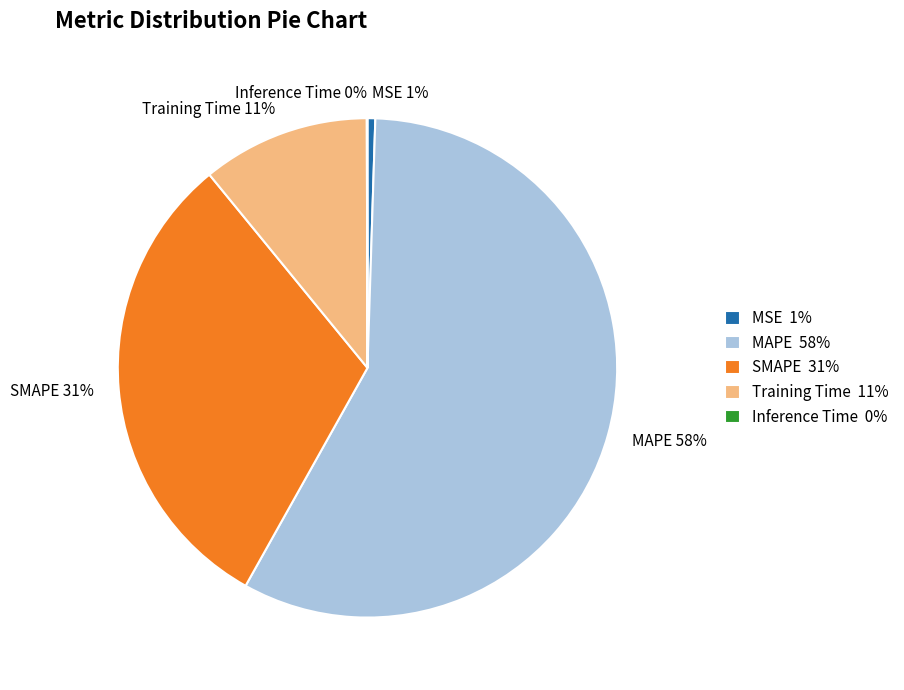

True or false: SMAPE accounts for 31% of the total.

True